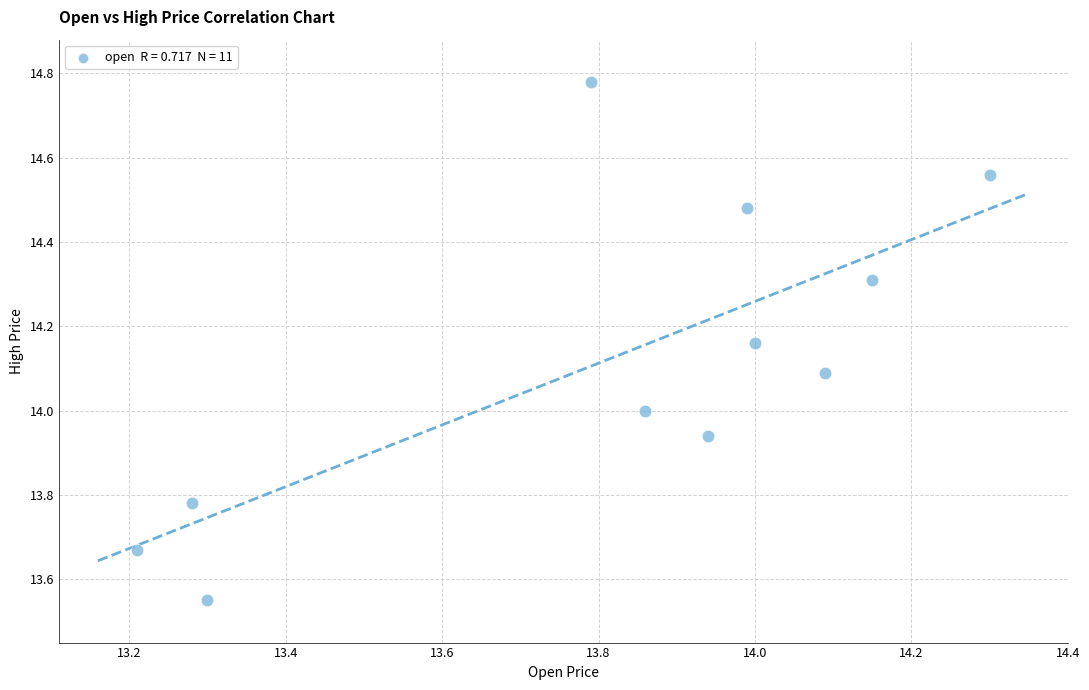

What is the average Y value?

14.1